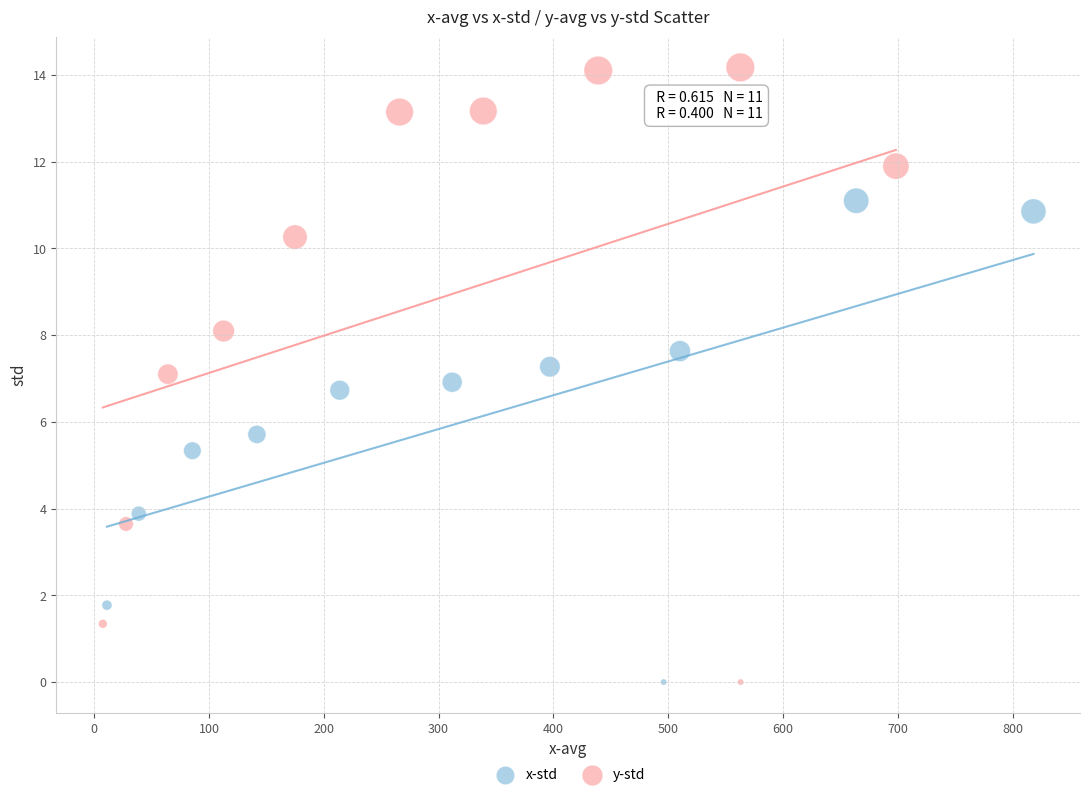

Which series has the widest spread of Y values?

y-std